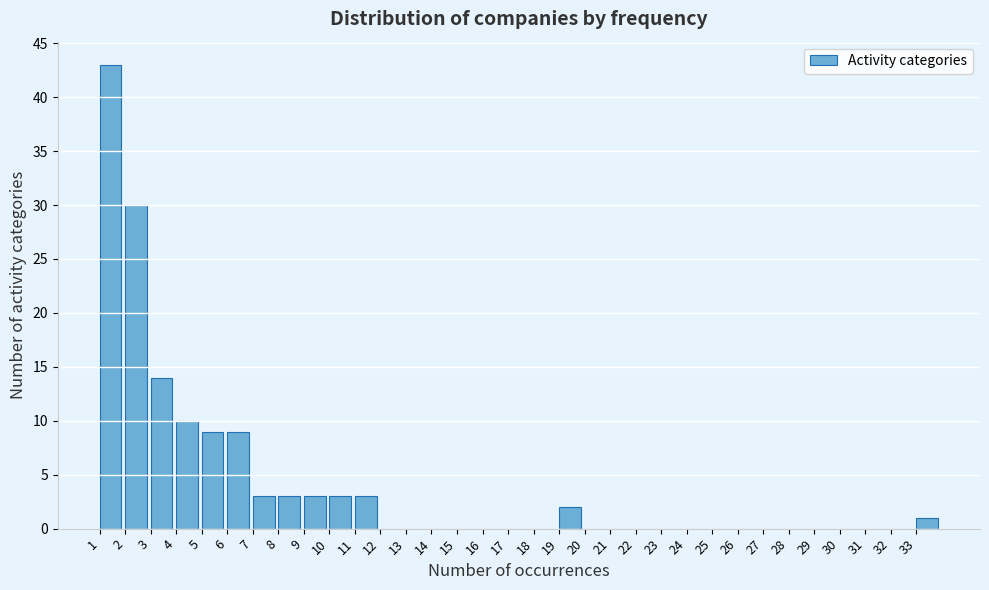

Reading left to right, list every bar in this chart as the range it spans on the x-axis followed by its height. The values are not printed on the chart, so give them approximately, as read against the axis.

1 to 2: 43
2 to 3: 30
3 to 4: 14
4 to 5: 10
5 to 6: 9
6 to 7: 9
7 to 8: 3
8 to 9: 3
9 to 10: 3
10 to 11: 3
11 to 12: 3
12 to 13: 0
13 to 14: 0
14 to 15: 0
15 to 16: 0
16 to 17: 0
17 to 18: 0
18 to 19: 0
19 to 20: 2
20 to 21: 0
21 to 22: 0
22 to 23: 0
23 to 24: 0
24 to 25: 0
25 to 26: 0
26 to 27: 0
27 to 28: 0
28 to 29: 0
29 to 30: 0
30 to 31: 0
31 to 32: 0
32 to 33: 0
33 to 34: 1